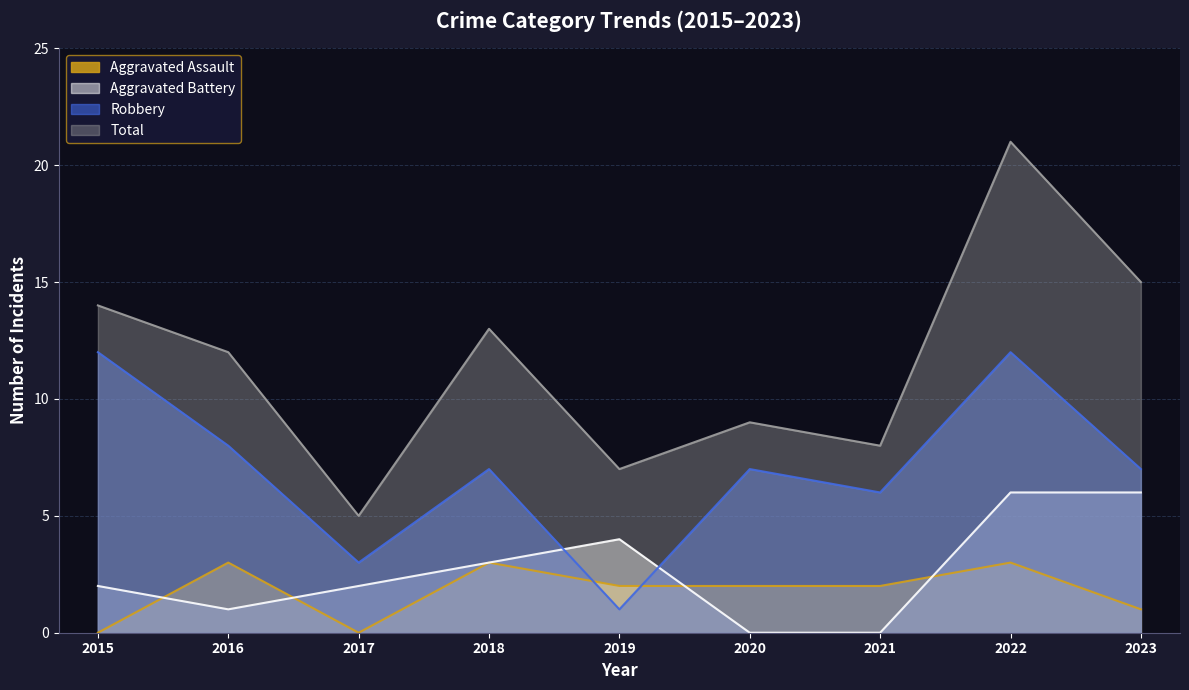

Which has a higher value, 2021 or 2017?

2021